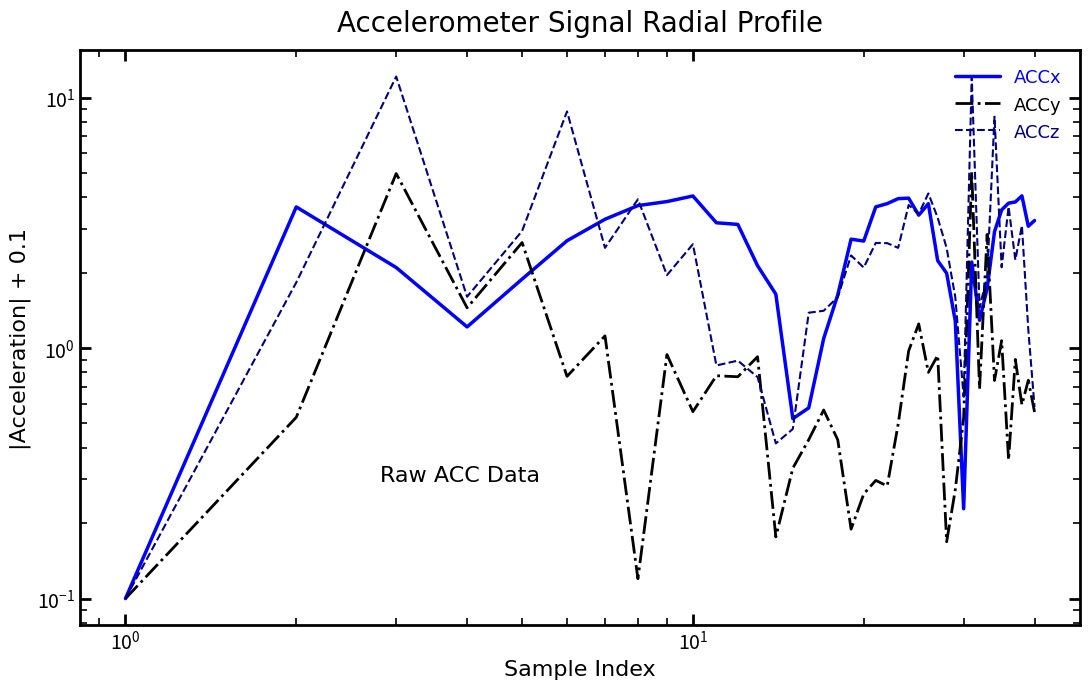

What are all the series names shown in the legend?

ACCx, ACCy, ACCz